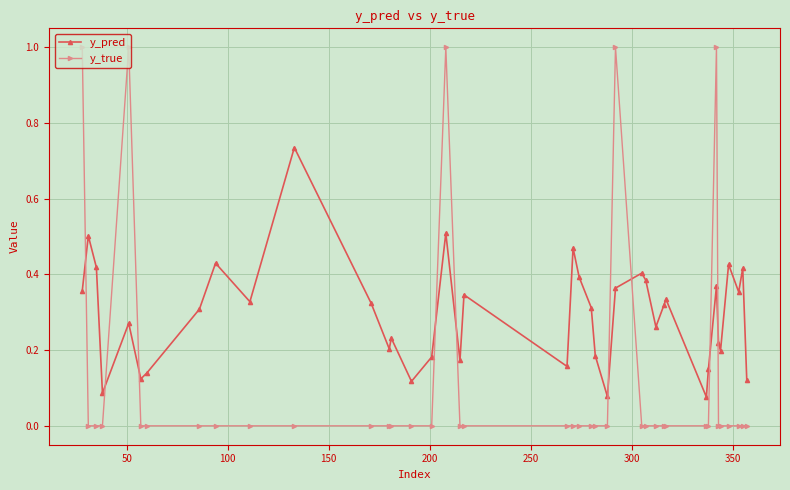

What is the sum of all y_pred values?

11.8